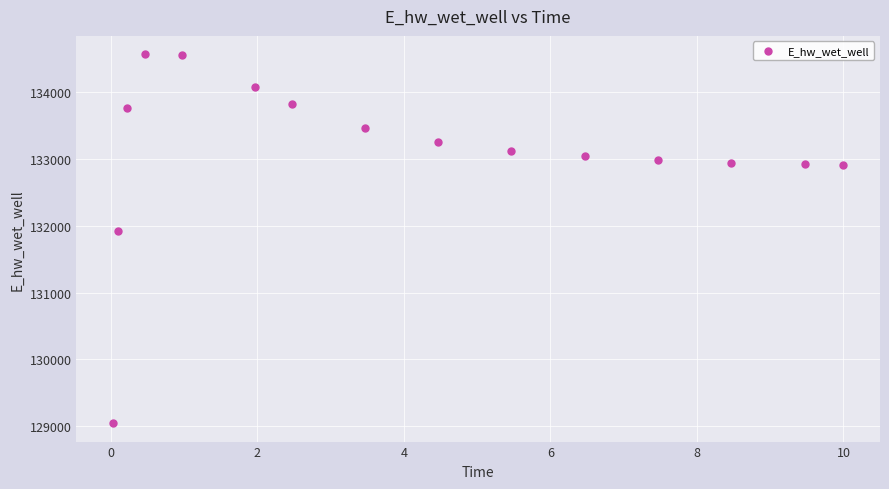

What Y value in the scatter plot is closest to 131804?

131924.2